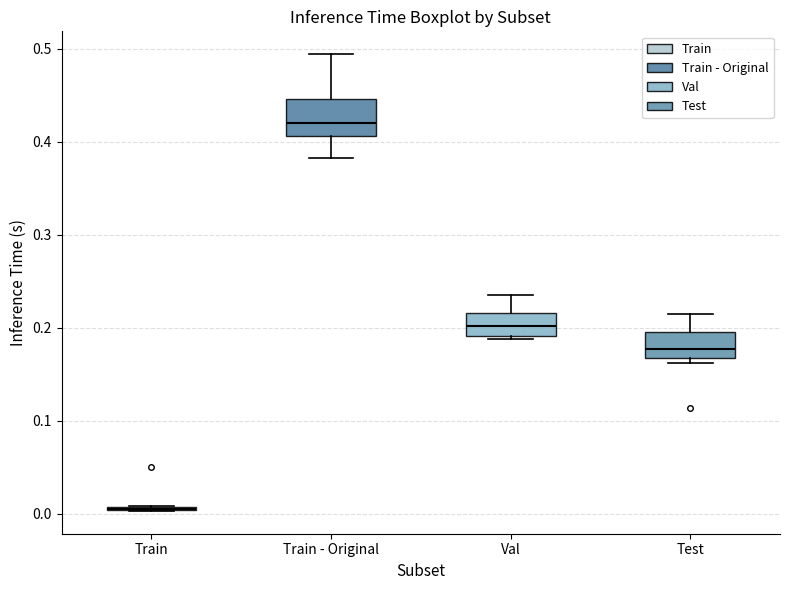

Where is the lower edge of the box for Val on the y-axis? The values are not printed on the chart, so give them approximately, as read against the axis.

0.19